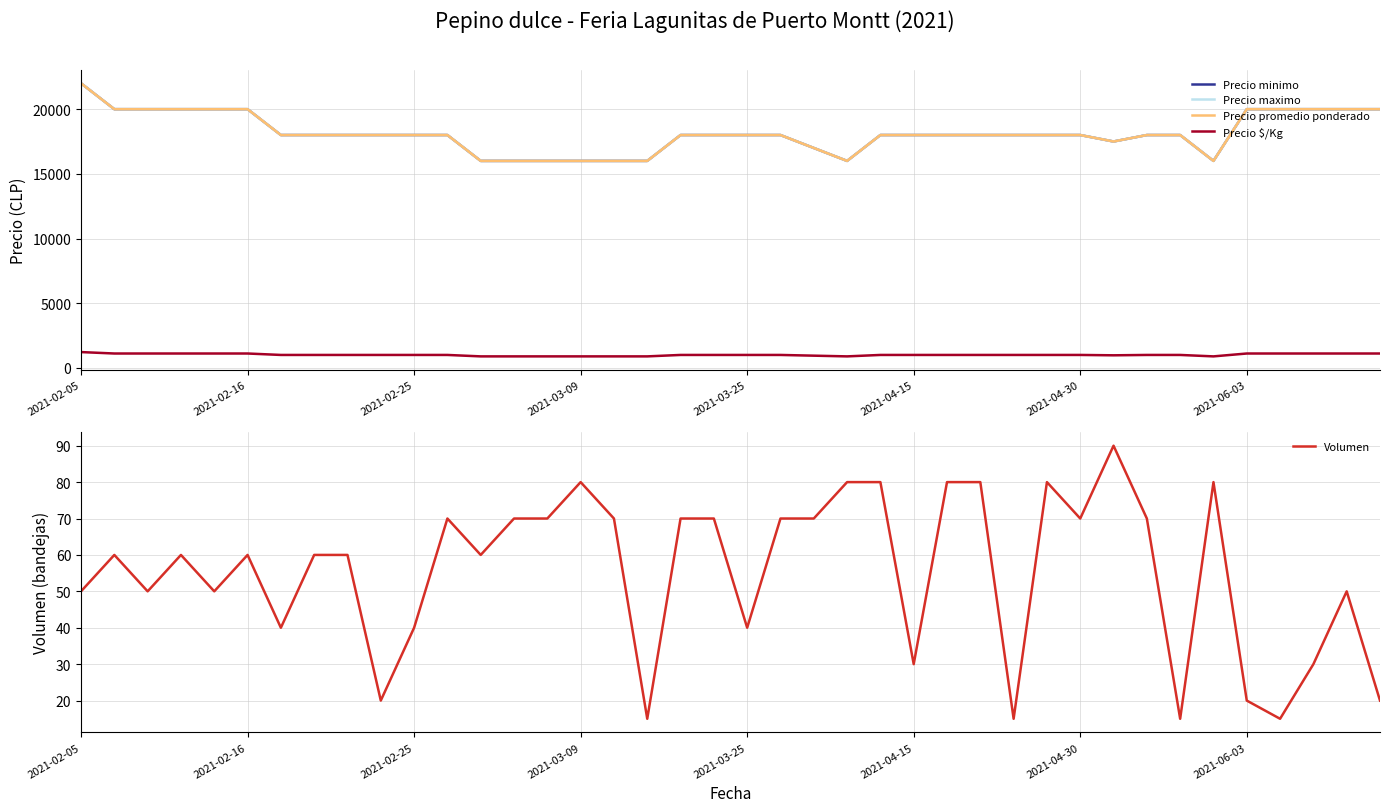

How many lines are shown in the chart?

5